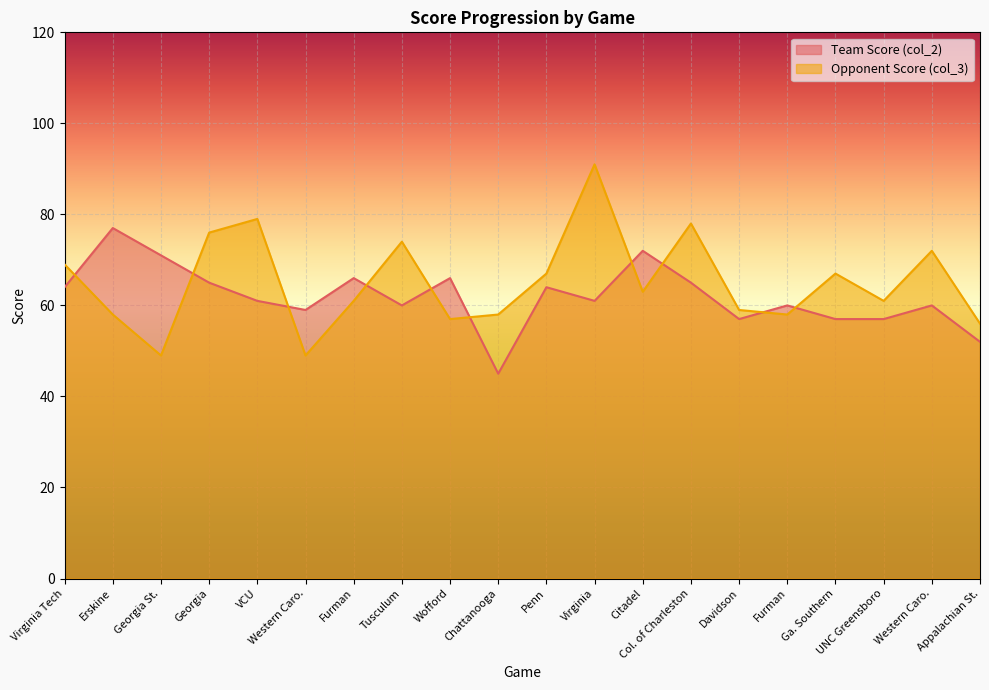

How many lines are shown in the chart?

2